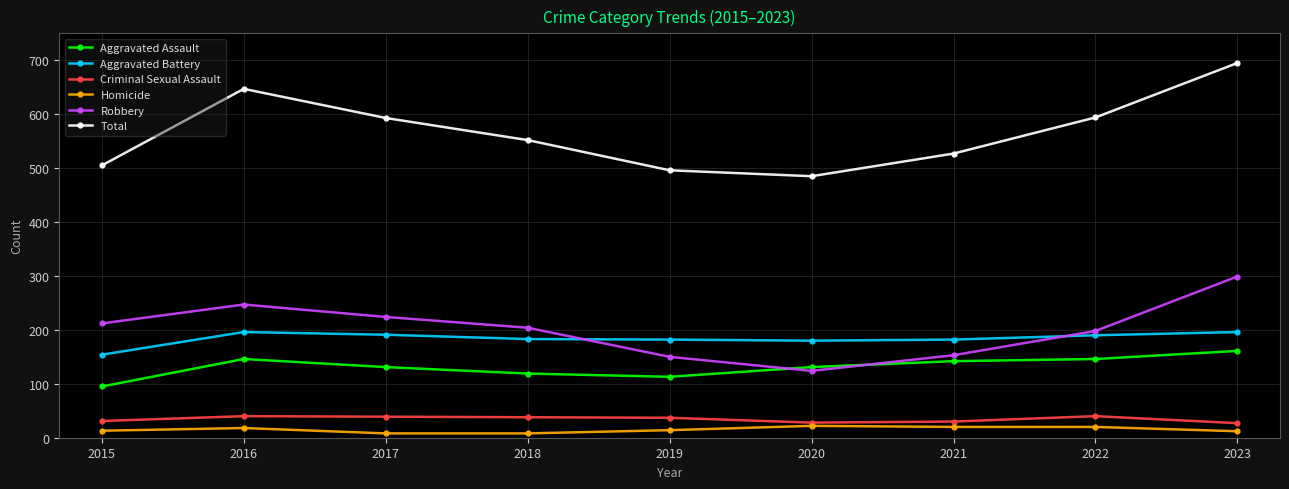

What is the lowest value of the Total series?

485